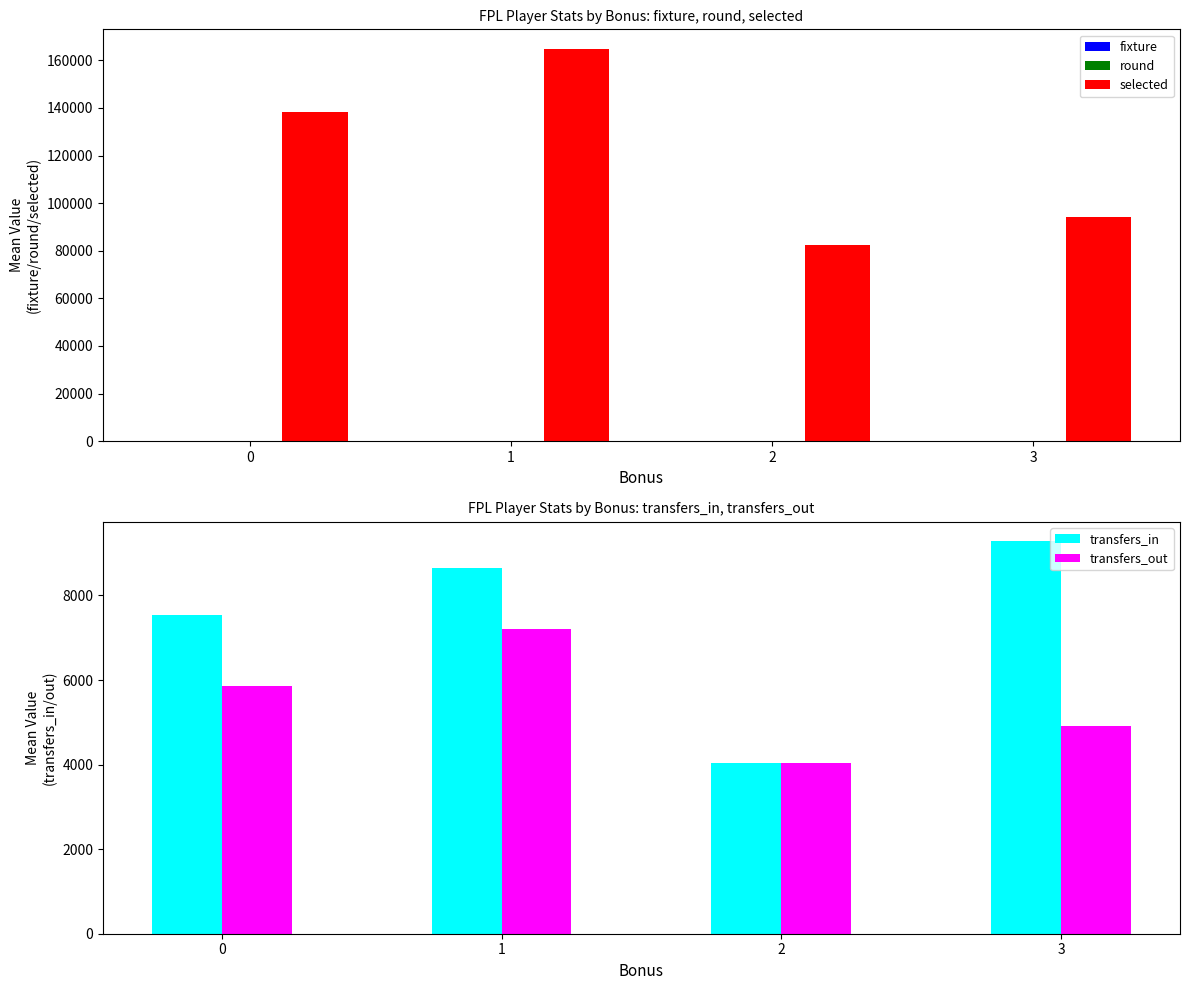

Count the number of data series in this chart.

5